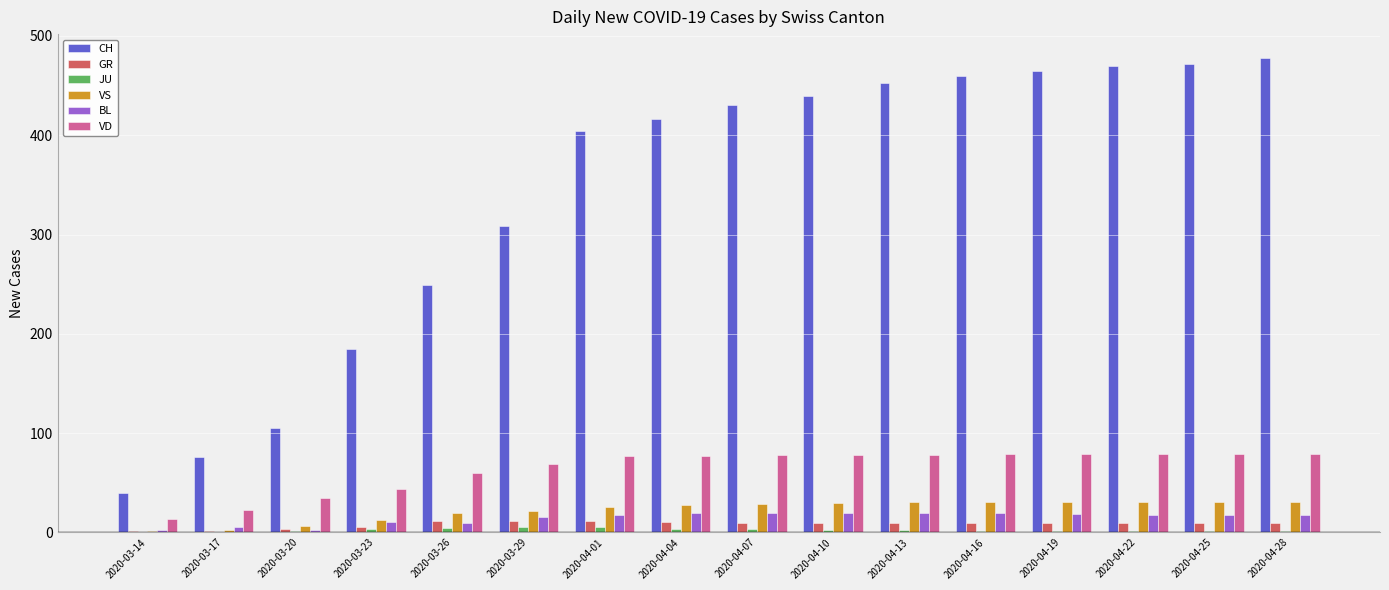

Is the value of VS at 2020-03-17 greater than the value of CH at 2020-04-22?

No